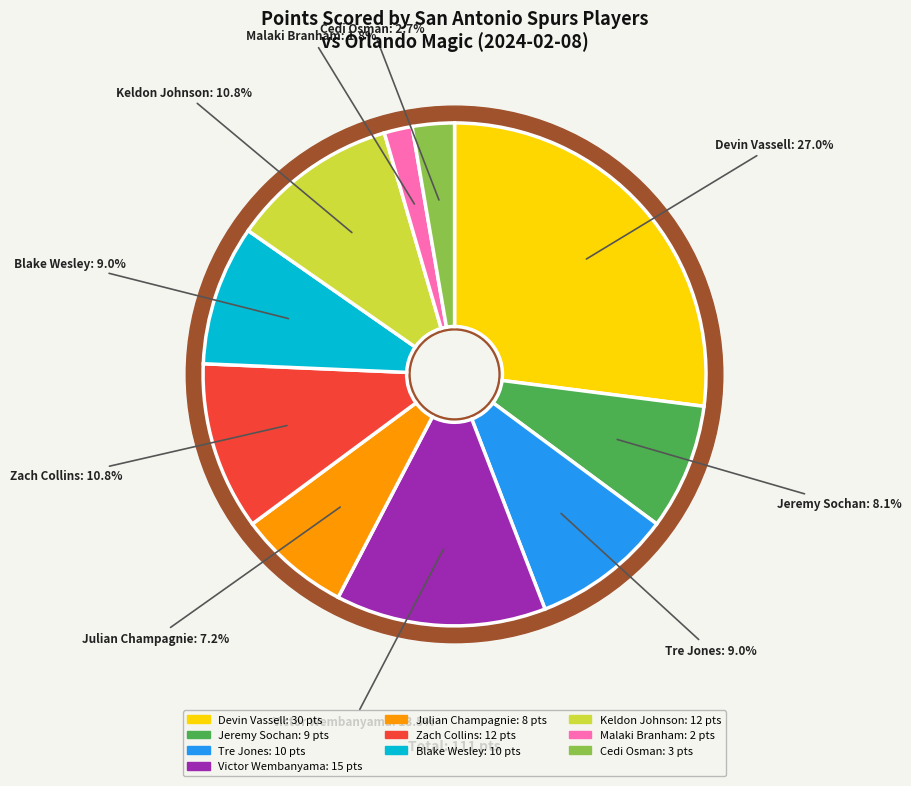

To the nearest percent, what percentage of the pie is Keldon Johnson?

11%